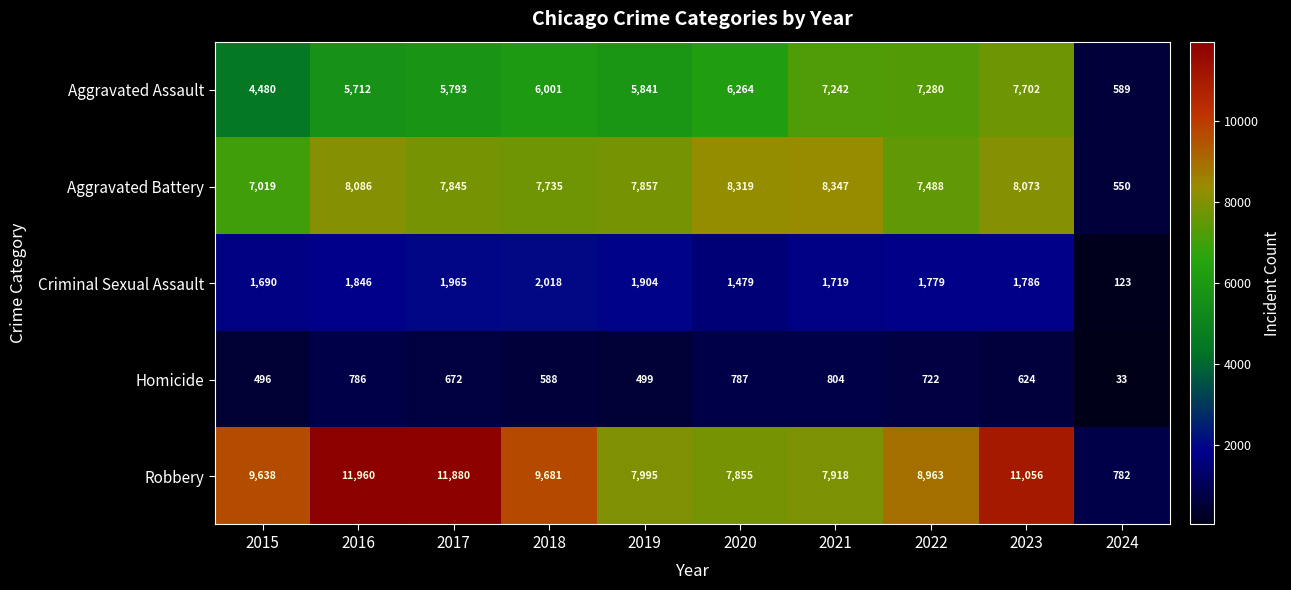

What is the minimum value shown in the chart?

33